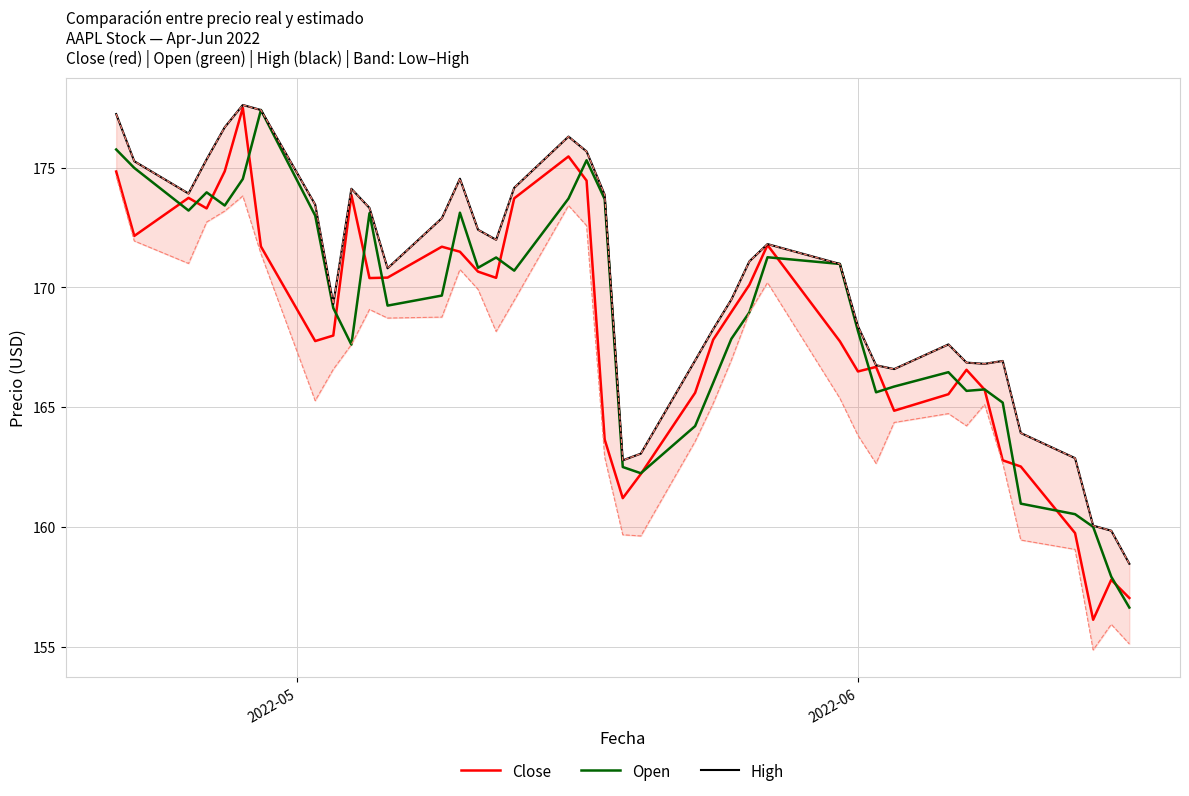

What is the minimum value for Open?

156.6